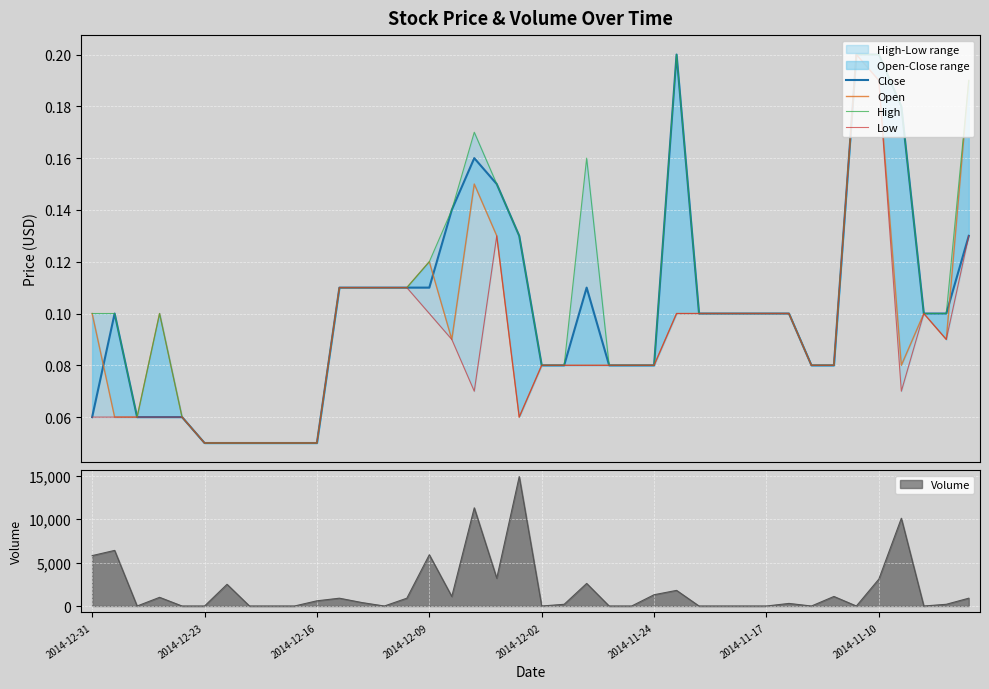

Between 2014-12-02 and 17, which is larger?

17